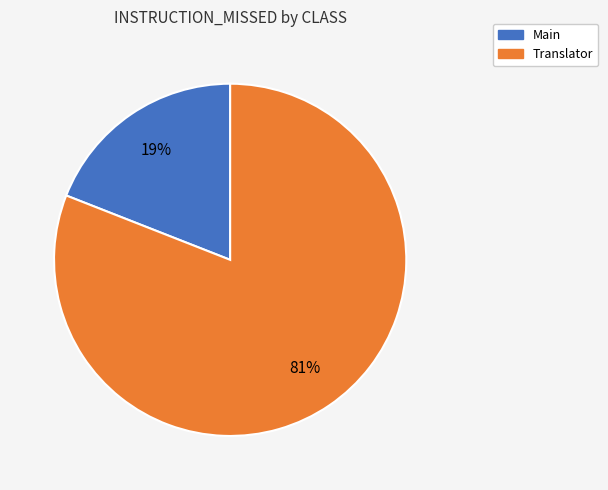

Combined, do Translator and Main account for over 50%?

Yes